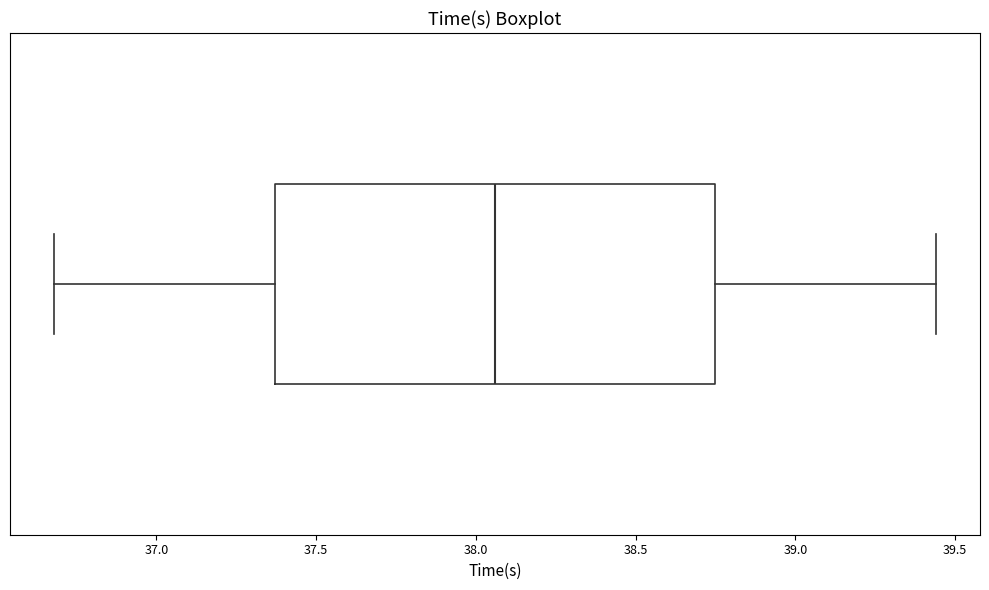

Read this box plot against the x-axis: the position of the median line, the range covered by the box, and the ends of both whiskers. The values are not printed on the chart, so give them approximately, as read against the axis.

median 38.05, box 37.35 to 38.75, whiskers 36.70 to 39.45